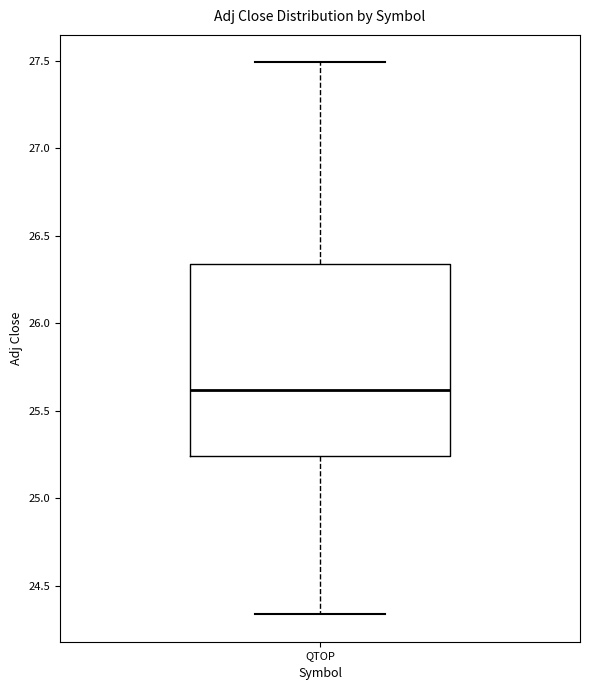

Transcribe this box plot: give where the median line is, the range the box spans, and where the two whiskers end, as read against the y-axis. The values are not printed on the chart, so give them approximately, as read against the axis.

median 25.60, box 25.25 to 26.35, whiskers 24.35 to 27.50